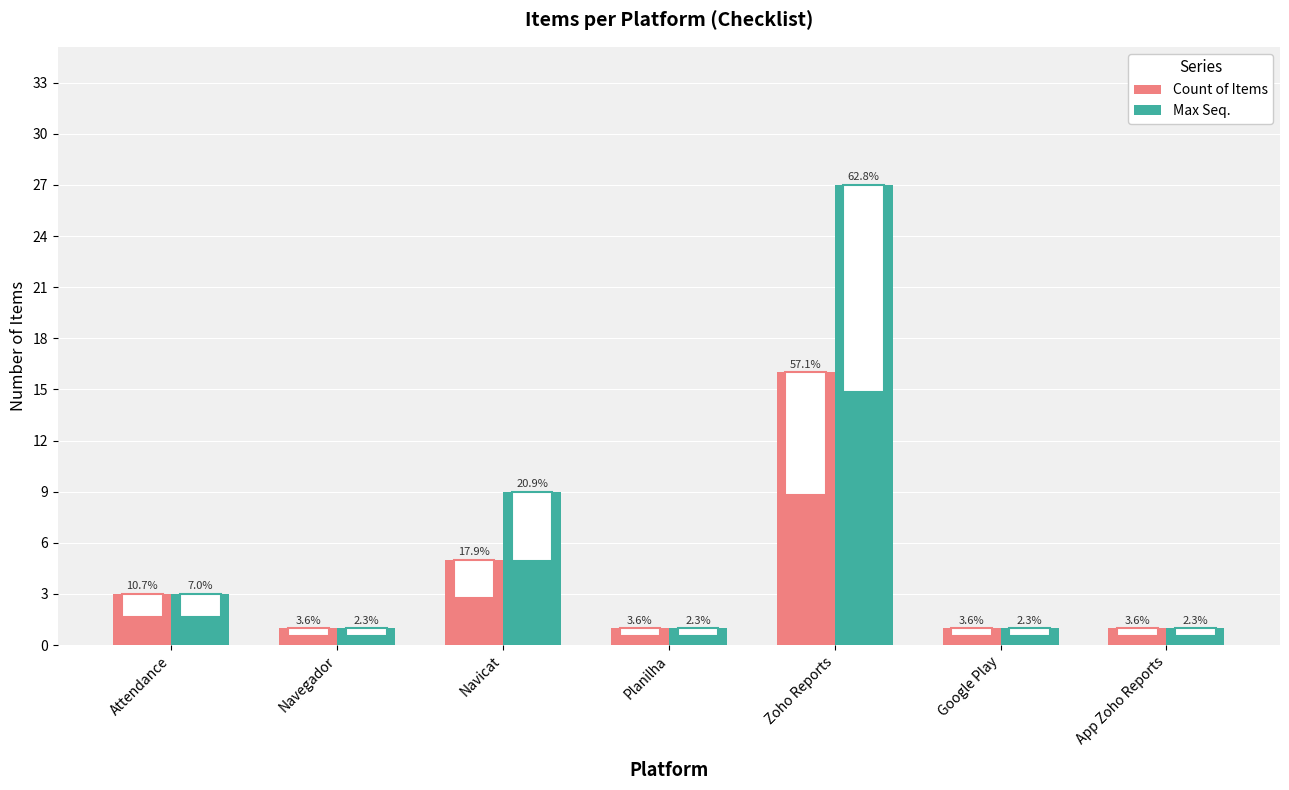

What are all the series names shown in the legend?

Count of Items, Max Seq.